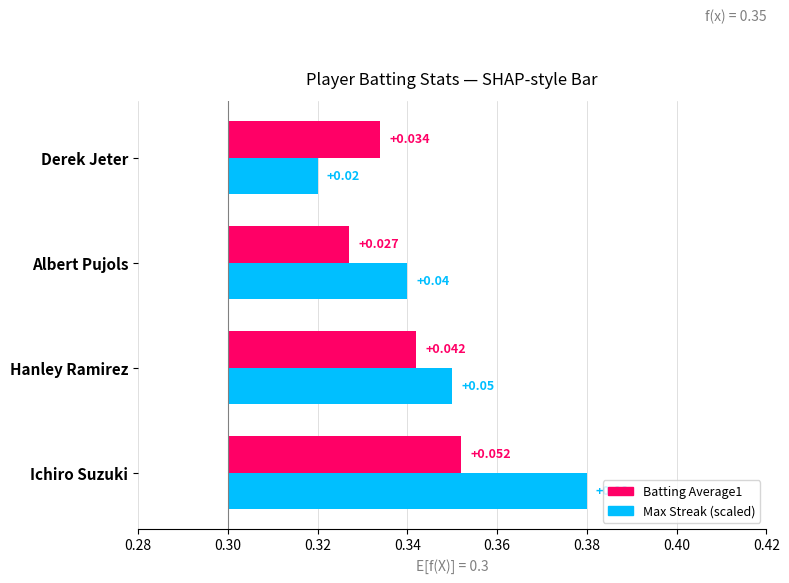

Which has a higher value, Albert Pujols or Hanley Ramirez?

Hanley Ramirez